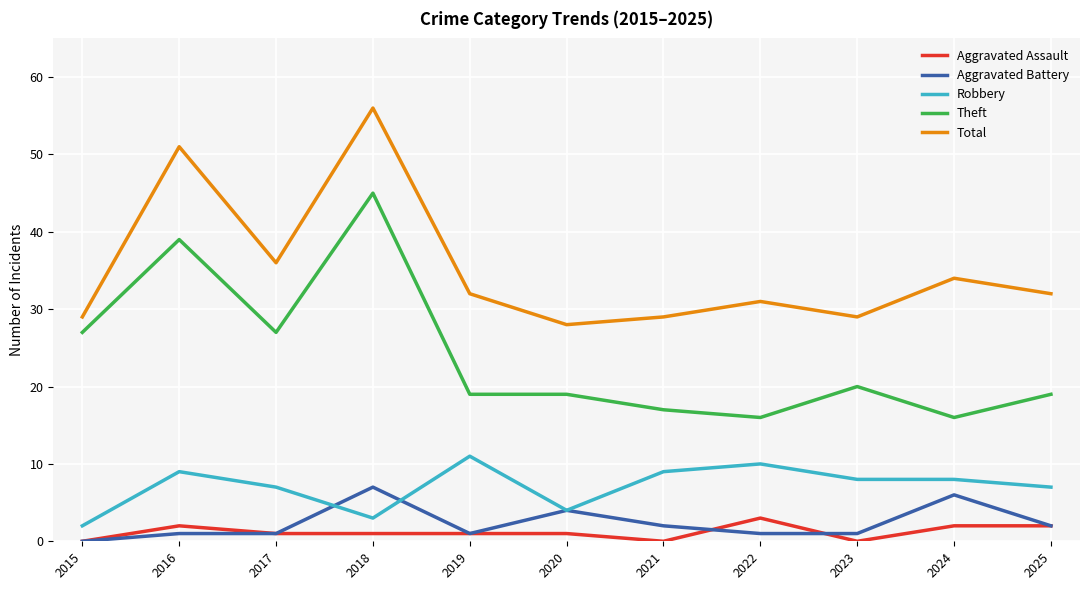

What is the total value across all series at 2022?

61